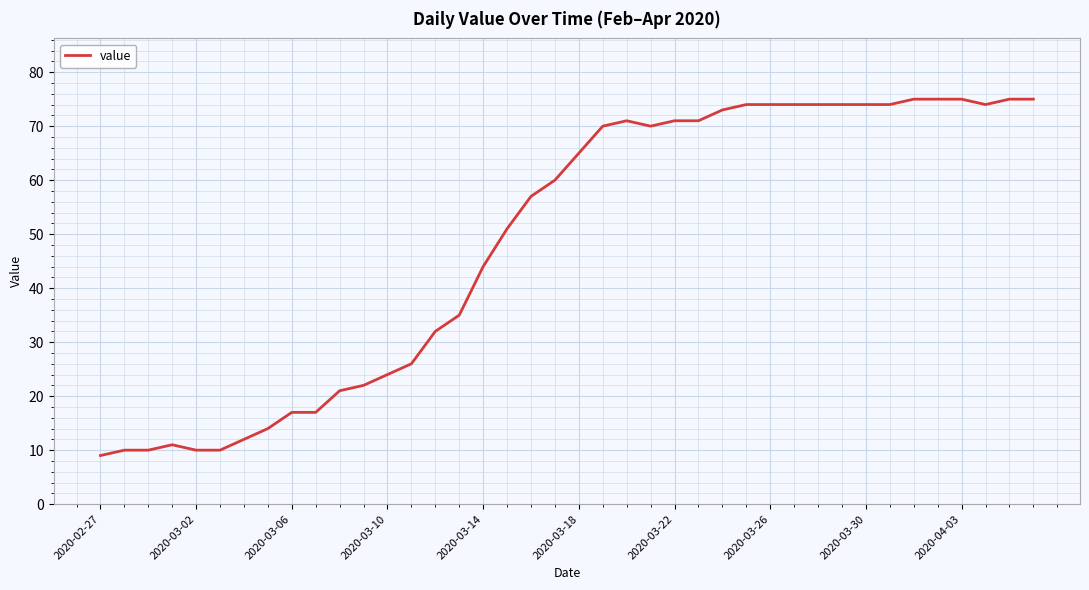

Is this an area chart (filled region under the line)?

No